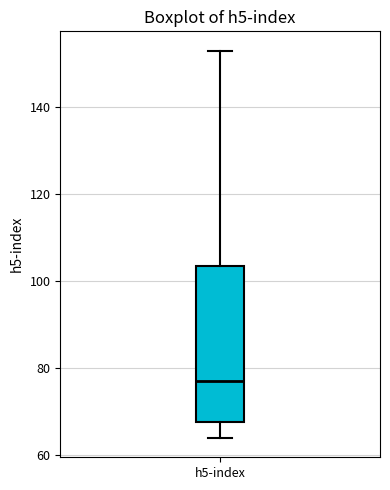

Transcribe this box plot: give where the median line is, the range the box spans, and where the two whiskers end, as read against the y-axis. The values are not printed on the chart, so give them approximately, as read against the axis.

median 78, box 68 to 104, whiskers 64 to 154